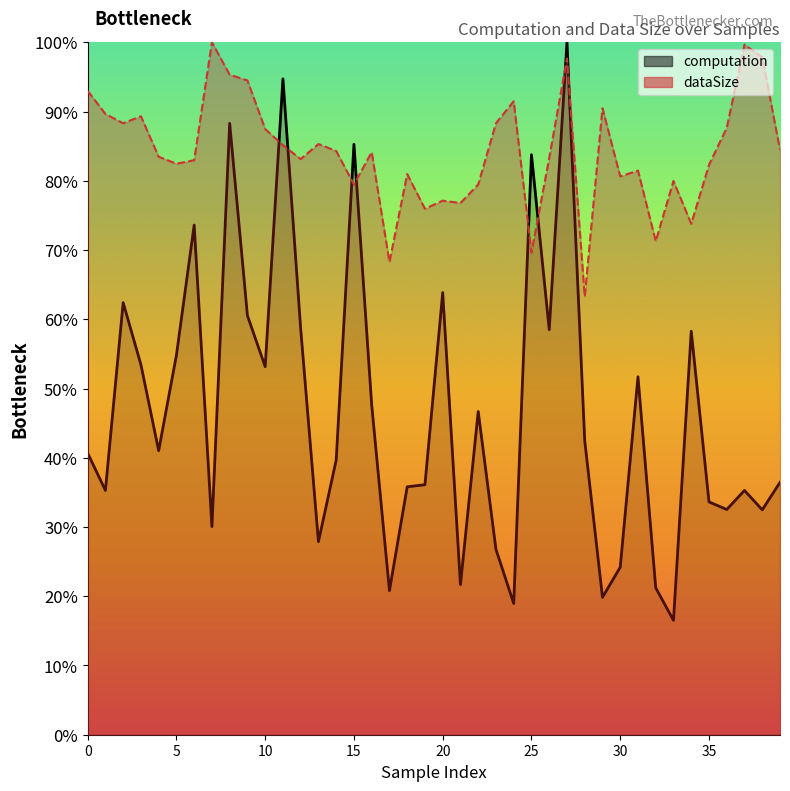

How many lines are shown in the chart?

2